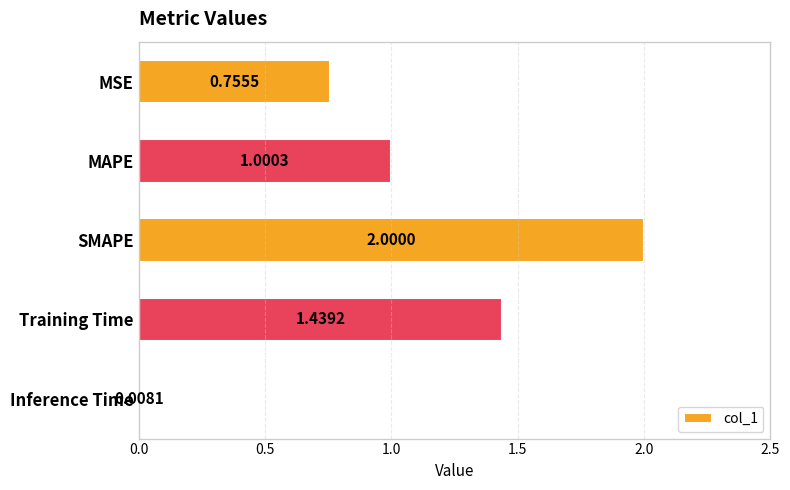

Rank the categories by value from highest to lowest.

SMAPE, Training Time, MAPE, MSE, Inference Time